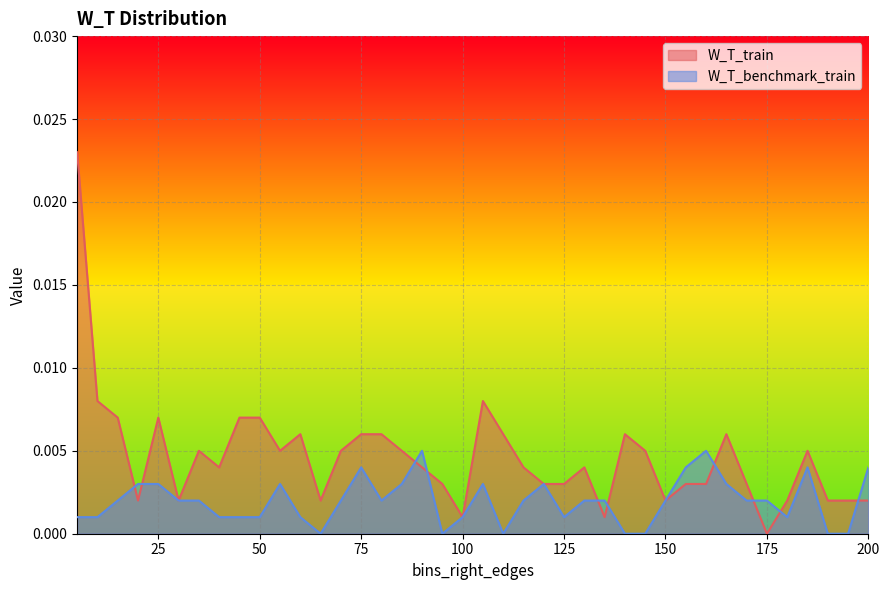

Which category has the lowest value in the W_T_train series?

175